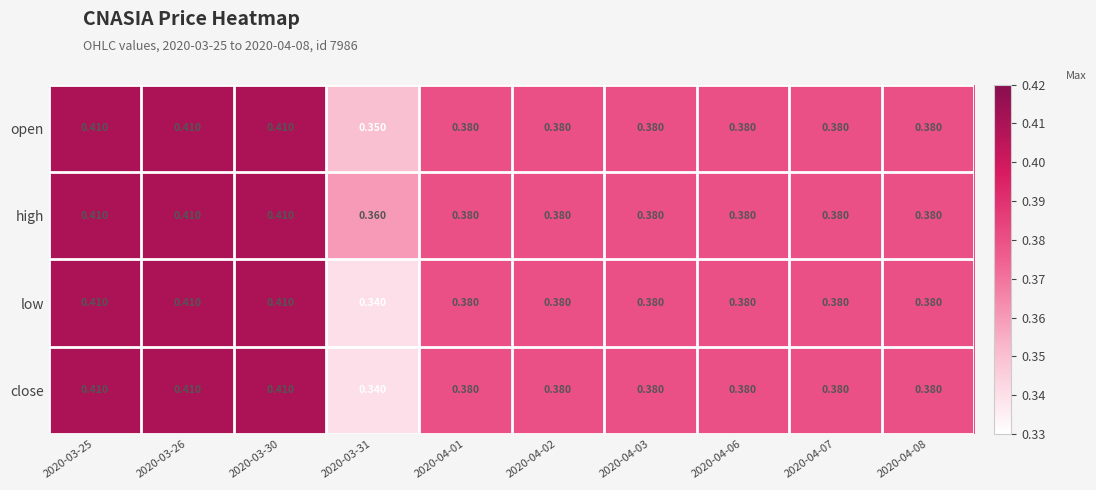

How many categories are shown in the chart?

10